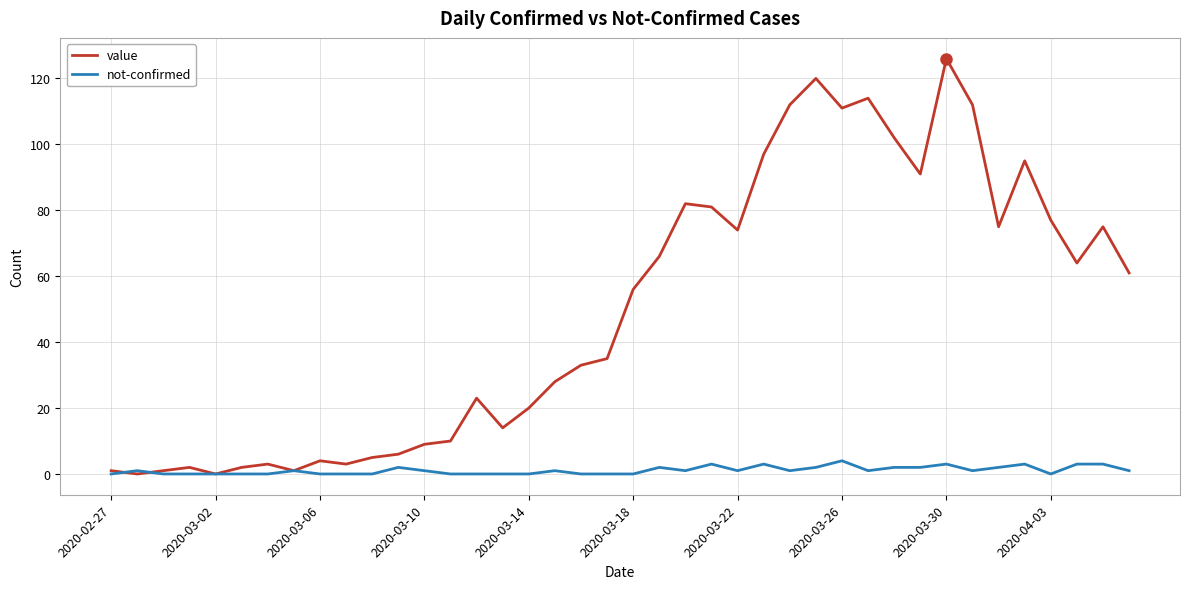

Which series has the largest range (max minus min)?

value